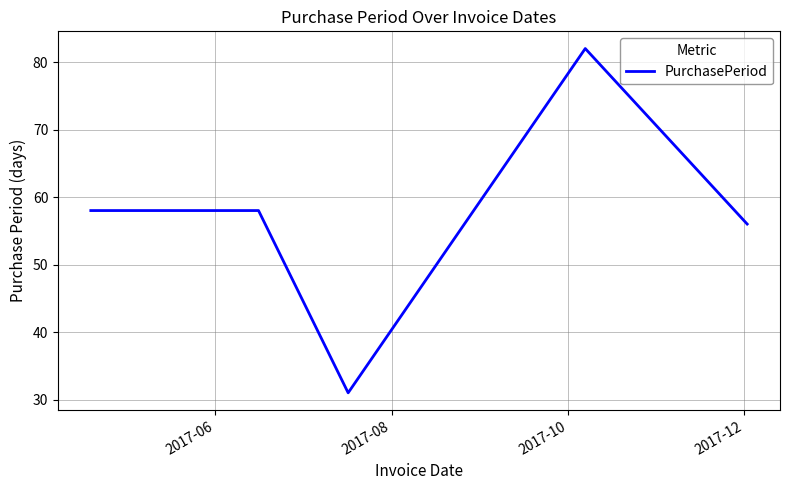

How many interior local valleys (lower than both neighbors) does the data have?

1